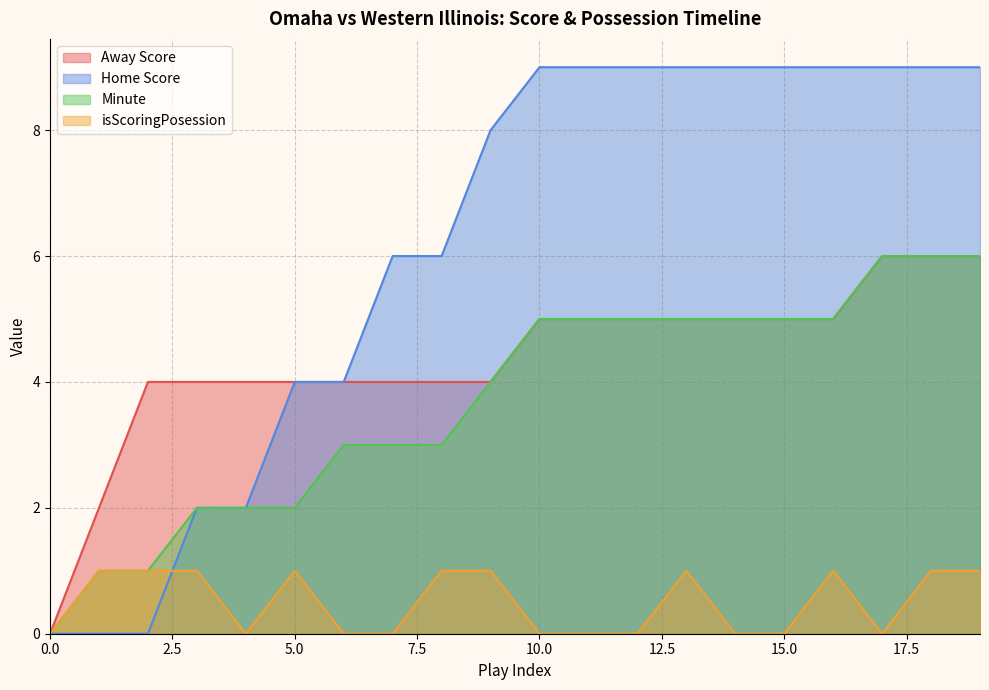

At how many categories does at least one series exceed 2?

18